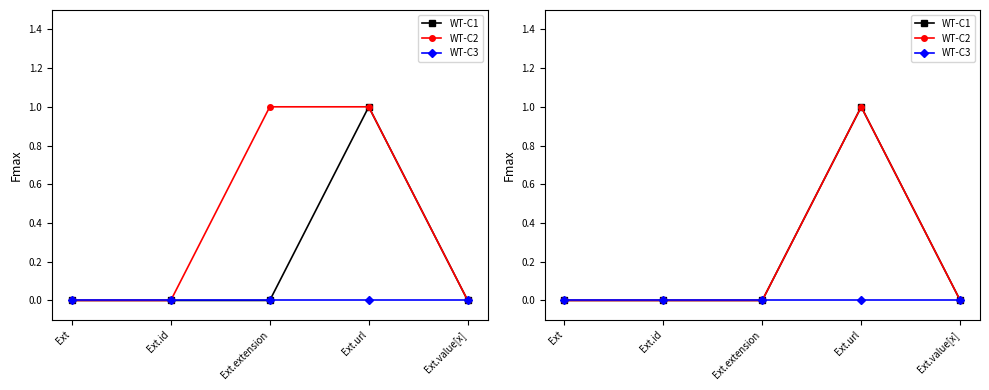

True or false: WT-C1 and WT-C2 cross at least once.

False